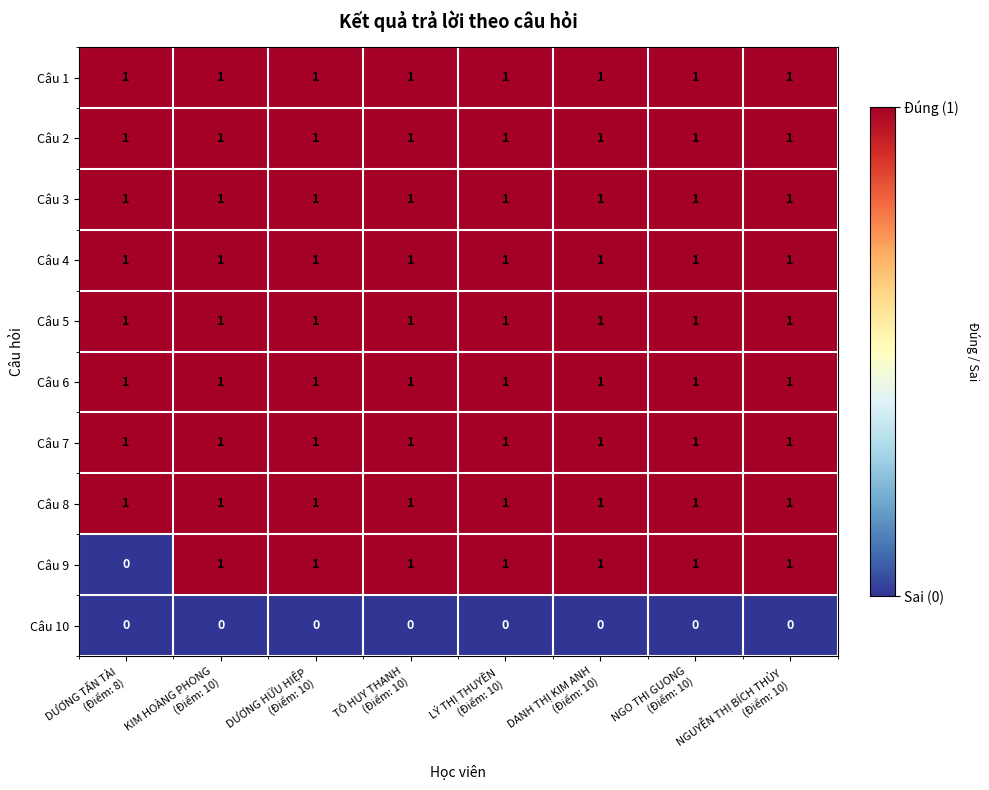

At how many categories does at least one series exceed 0?

8